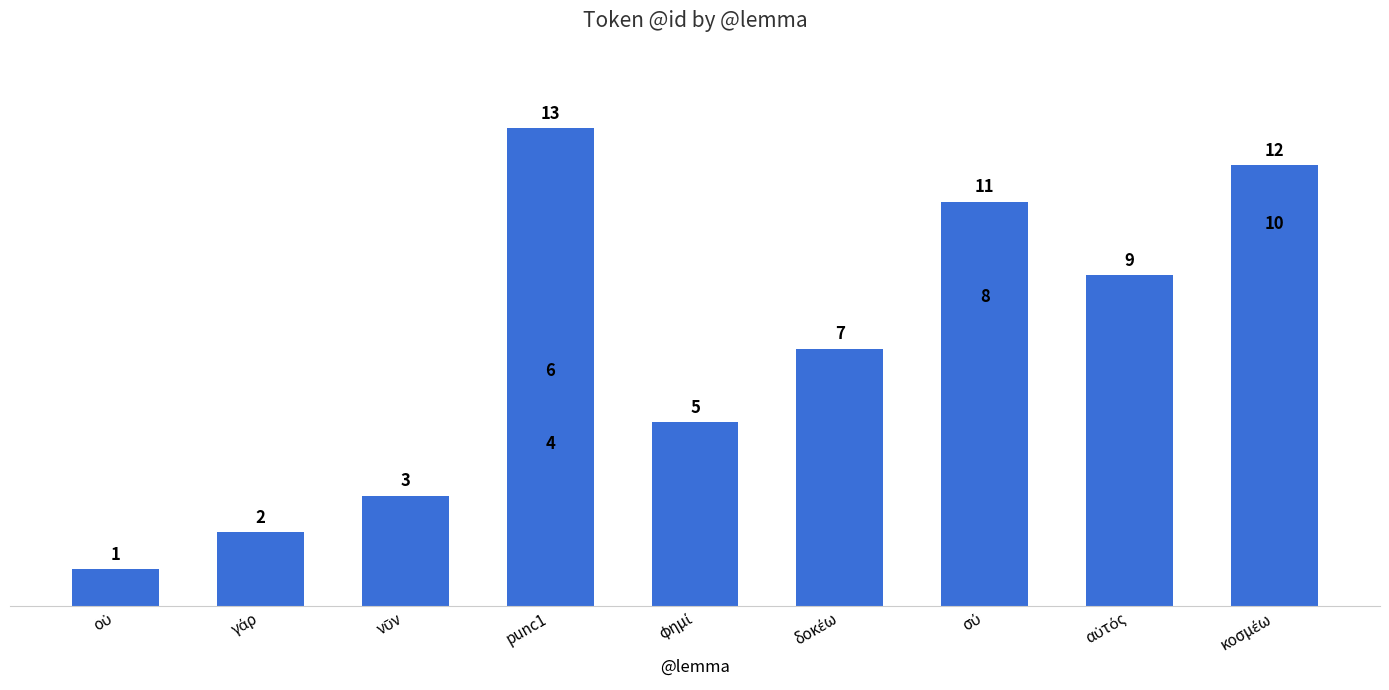

Which label corresponds to the smallest value in the chart?

οὐ